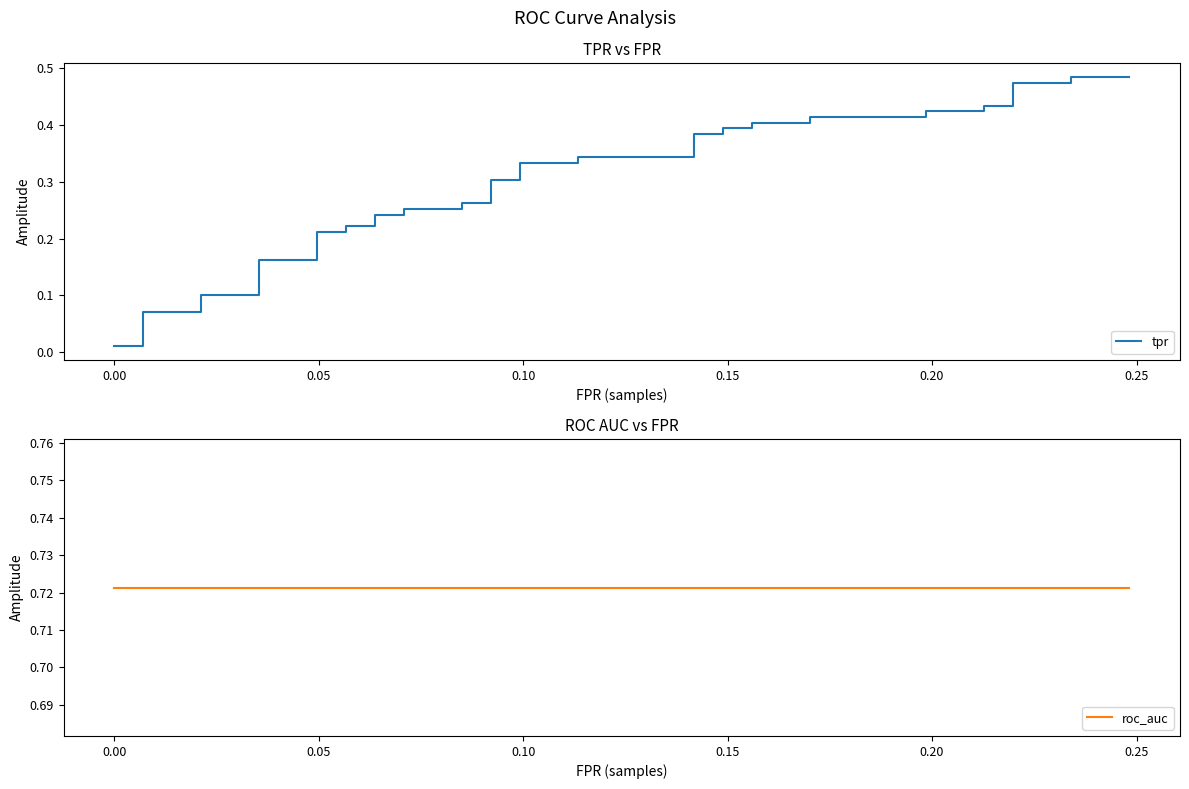

Reading right to left, extract all data points from this chart.

tpr: 0.5	0.5	0.5	0.5	0.4	0.4	0.4	0.4	0.4	0.4	0.4	0.4	0.4	0.4	0.4	0.4	0.3	0.3	0.3	0.3	0.3	0.3	0.3	0.3	0.3	0.3	0.2	0.2	0.2	0.2	0.2	0.2	0.2	0.2	0.1	0.1	0.1	0.1	0.0	0.0
roc_auc: 0.7	0.7	0.7	0.7	0.7	0.7	0.7	0.7	0.7	0.7	0.7	0.7	0.7	0.7	0.7	0.7	0.7	0.7	0.7	0.7	0.7	0.7	0.7	0.7	0.7	0.7	0.7	0.7	0.7	0.7	0.7	0.7	0.7	0.7	0.7	0.7	0.7	0.7	0.7	0.7